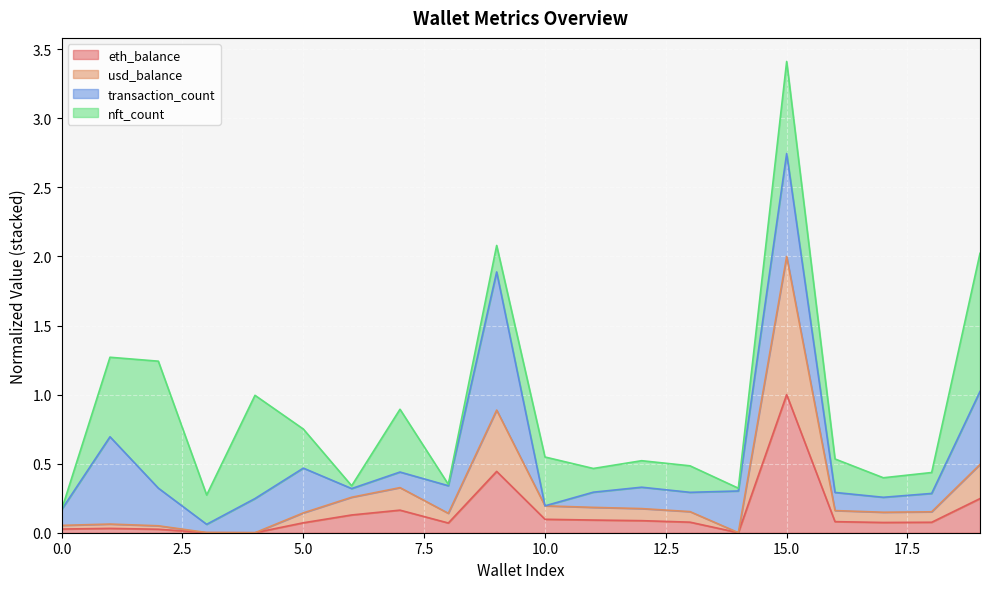

At which label does eth_balance reach its peak?

15.0